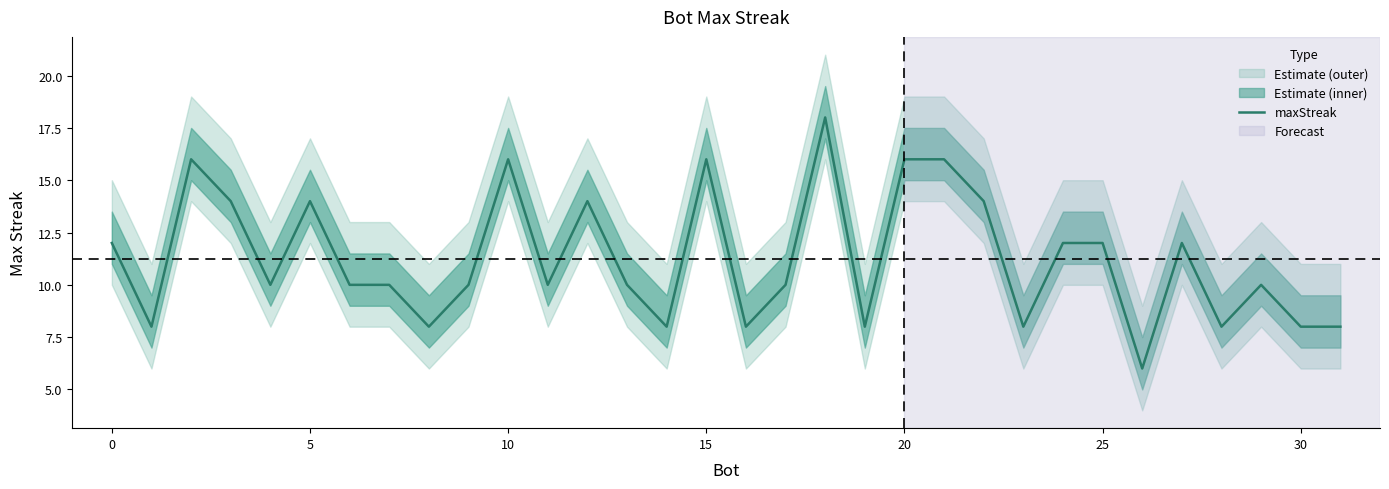

The maxStreak series shows 27 at 15. True or false?

False